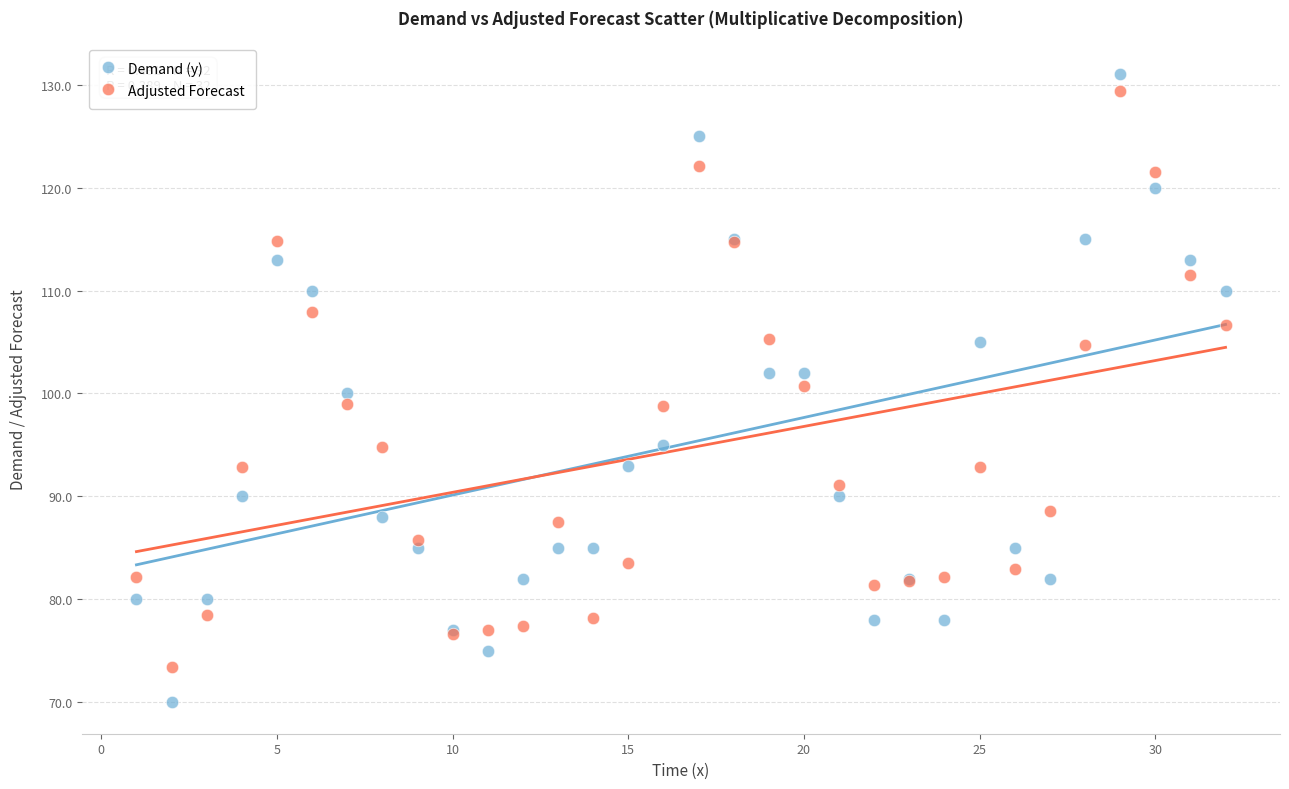

Which series has the largest Y range (max minus min)?

Demand (y)